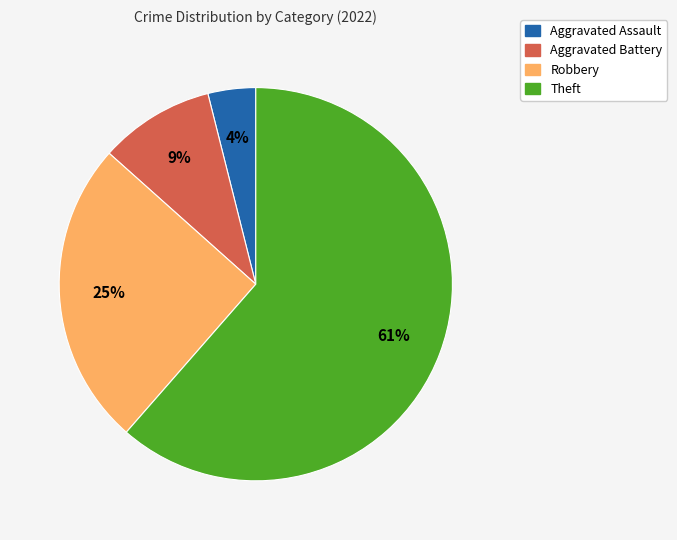

What is the smallest slice in the pie chart?

Aggravated Assault